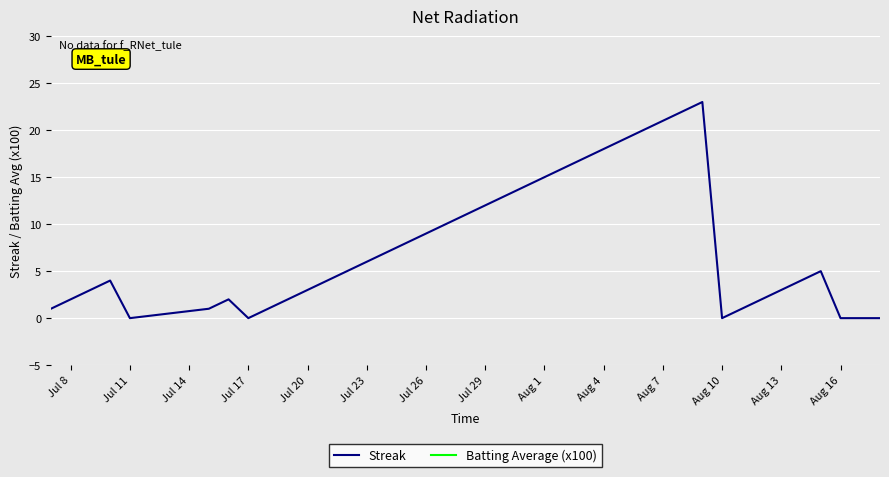

Which series has the largest total across all categories?

Batting Average (x100)